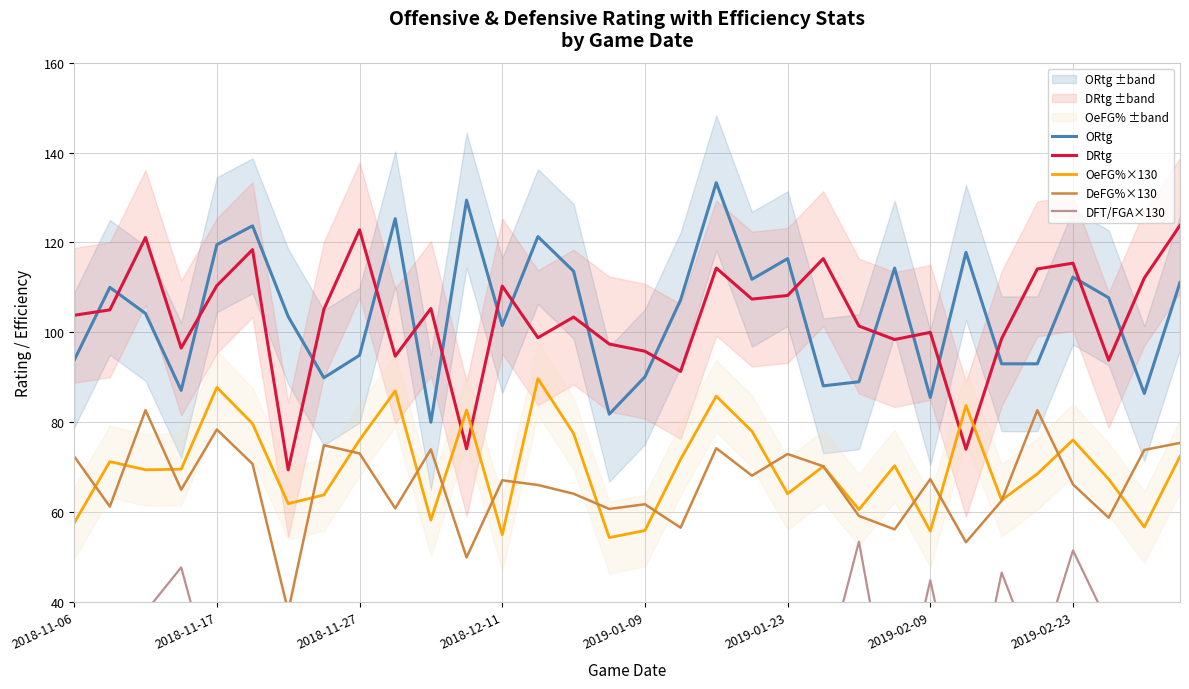

Is this an area chart (filled region under the line)?

No